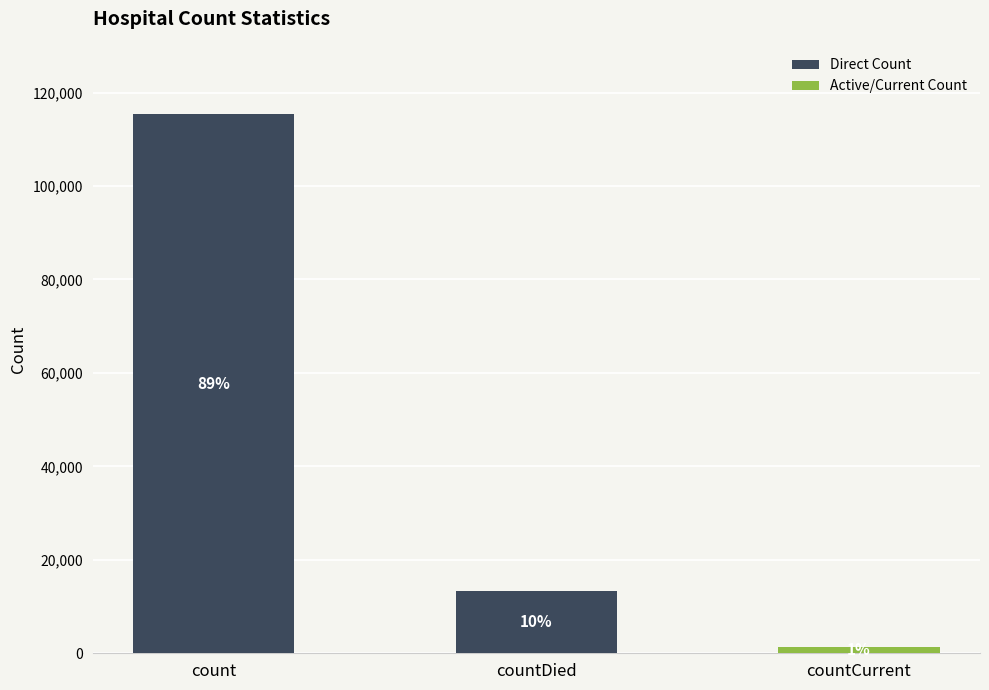

True or false: the data shows 3408 at countDied.

False